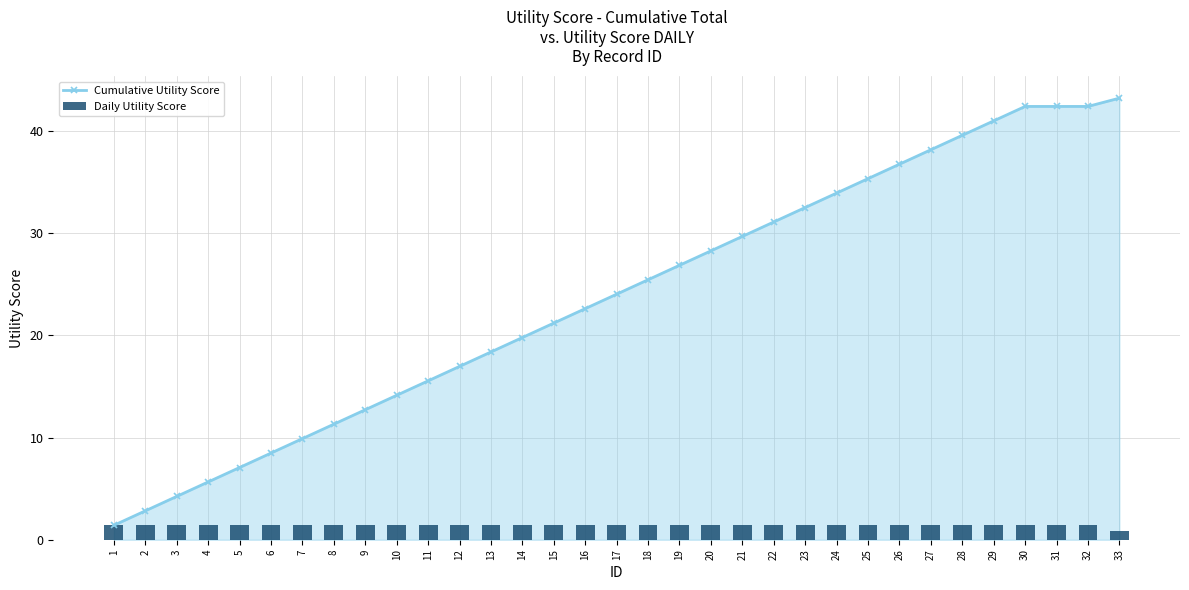

Which series has the widest spread of values?

Cumulative Utility Score